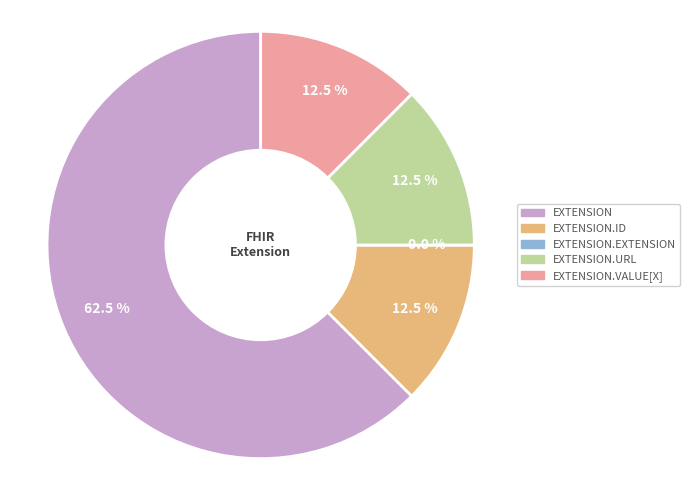

Is the sum of Extension.id and Extension.extension greater than half?

No